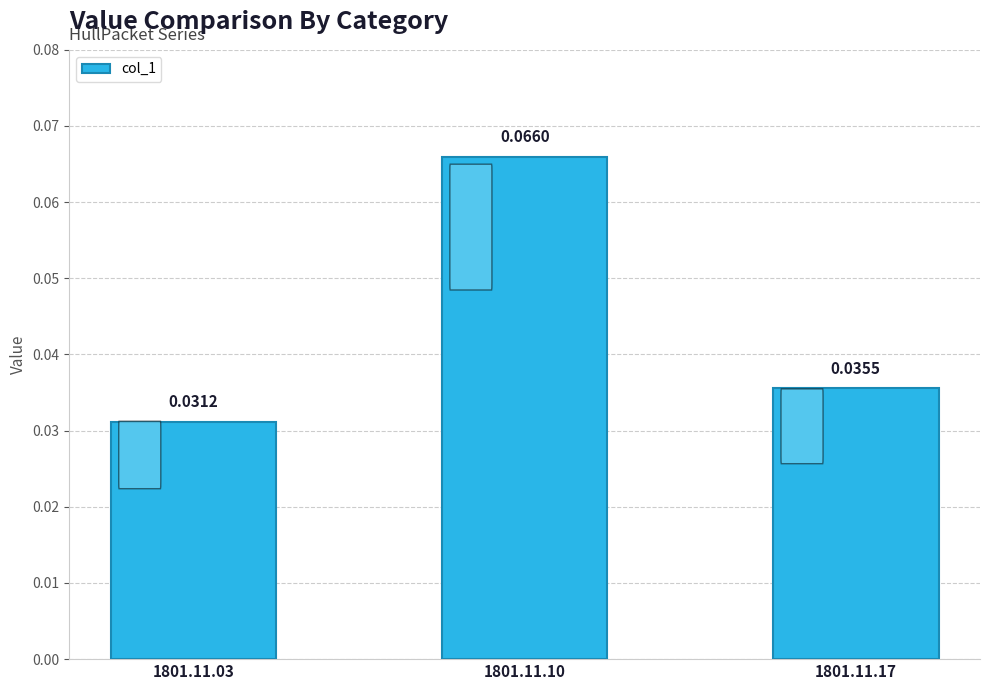

List the labels in order of value, smallest first.

1801.11.03, 1801.11.17, 1801.11.10